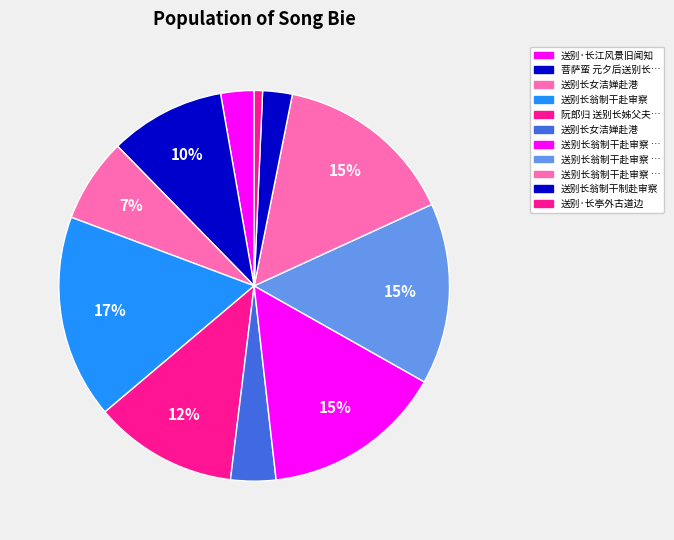

Rank the categories by value from highest to lowest.

送别长翁制干赴审察, 送别长翁制干赴审察 其二, 送别长翁制干赴审察 其一, 送别长翁制干赴审察 其三, 阮郎归 送别长姊父夫人, 菩萨蛮 元夕后送别长女昭齐, 送别长女洁婵赴港, 送别长女洁婵赴港, 送别·长江风景旧闻知, 送别长翁制干制赴审察, 送别·长亭外古道边